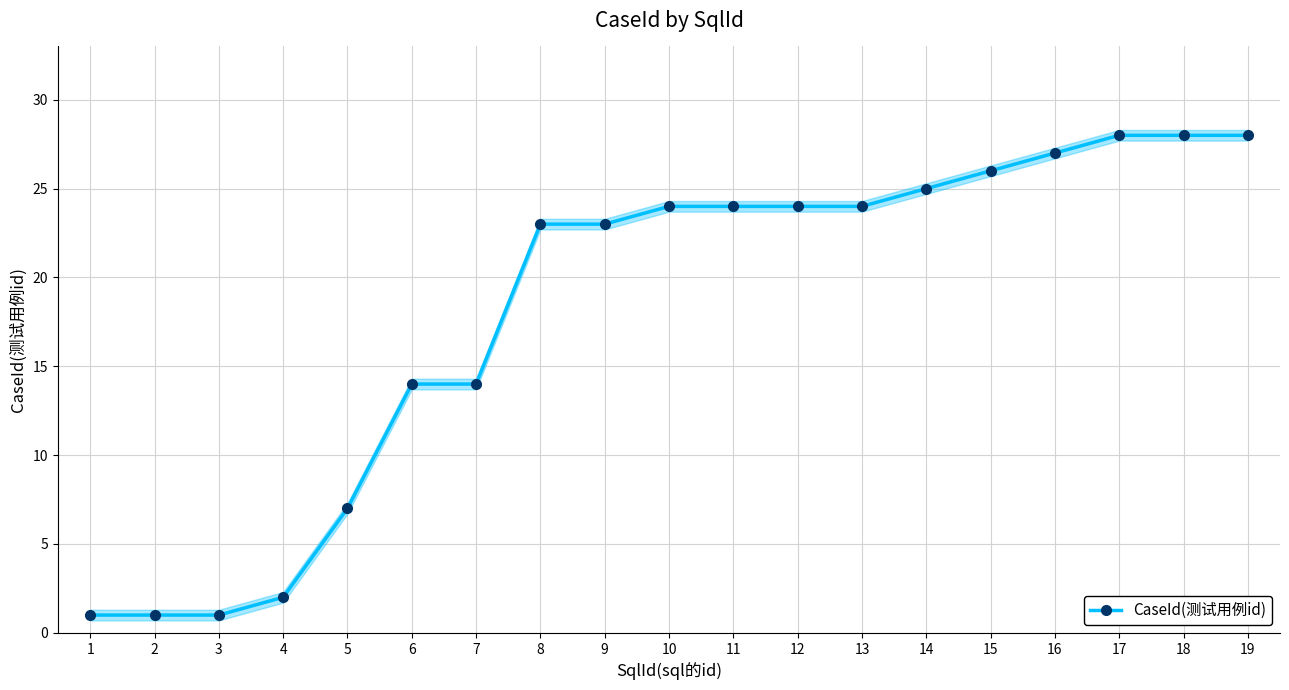

Between 15 and 2, which is larger?

15